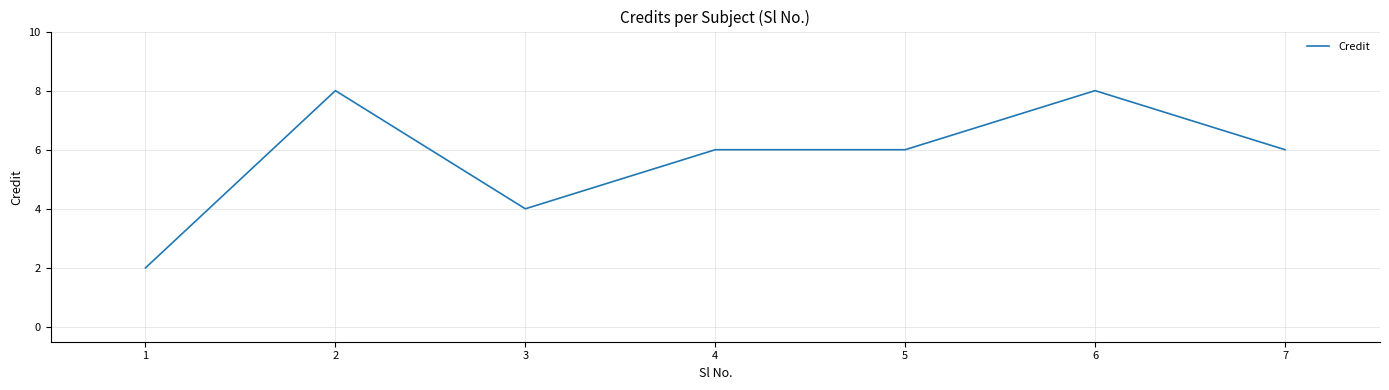

What is the maximum value shown in the chart?

8